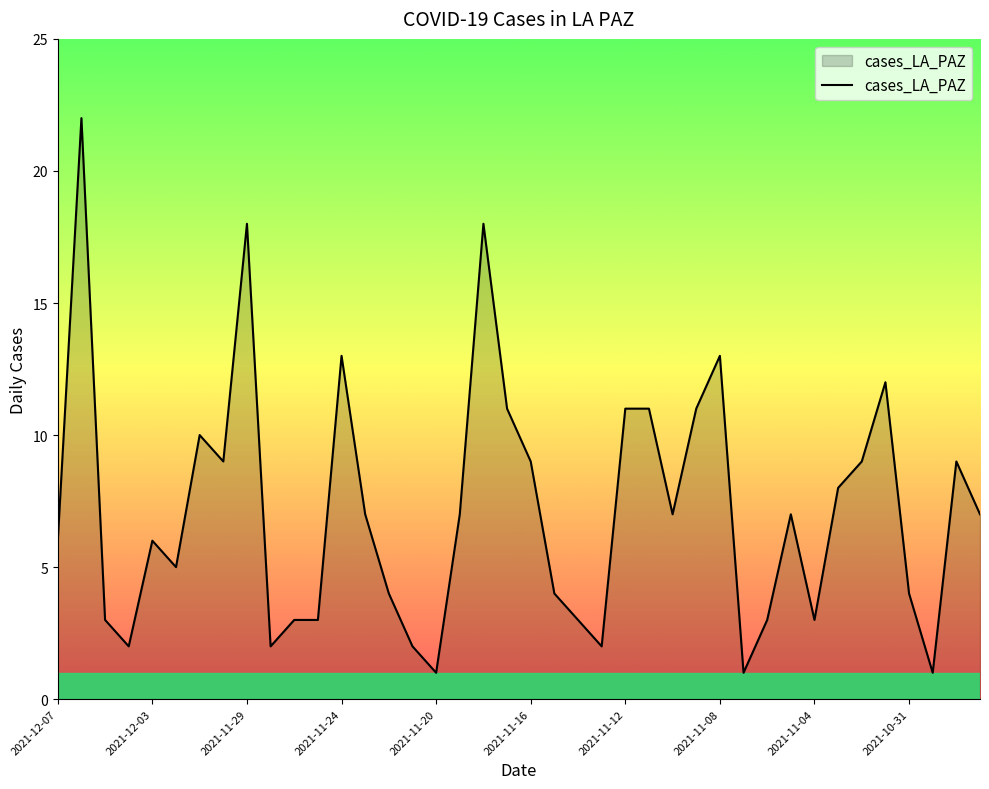

What is the greatest value displayed?

22